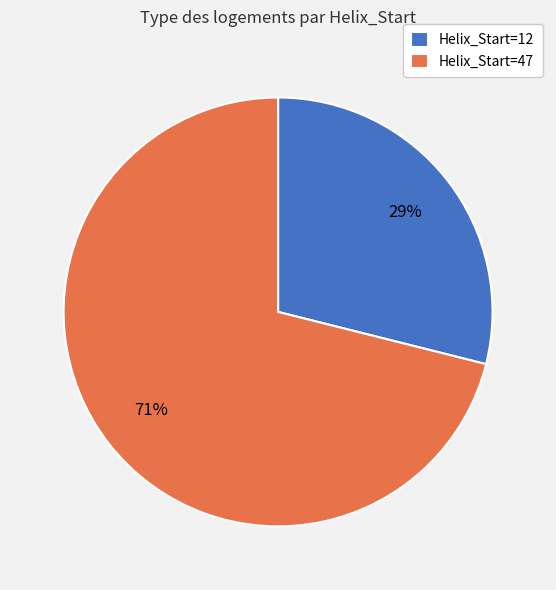

Does any single category account for the majority?

Yes